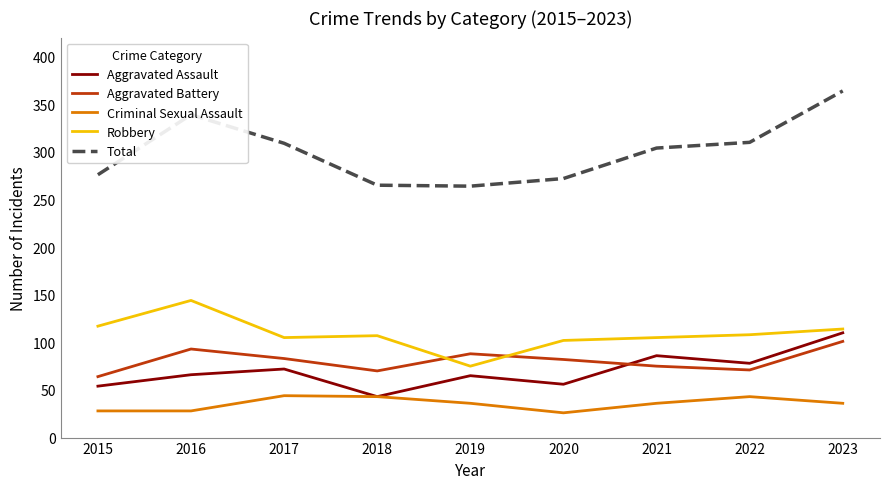

Which series has the largest total across all categories?

Total